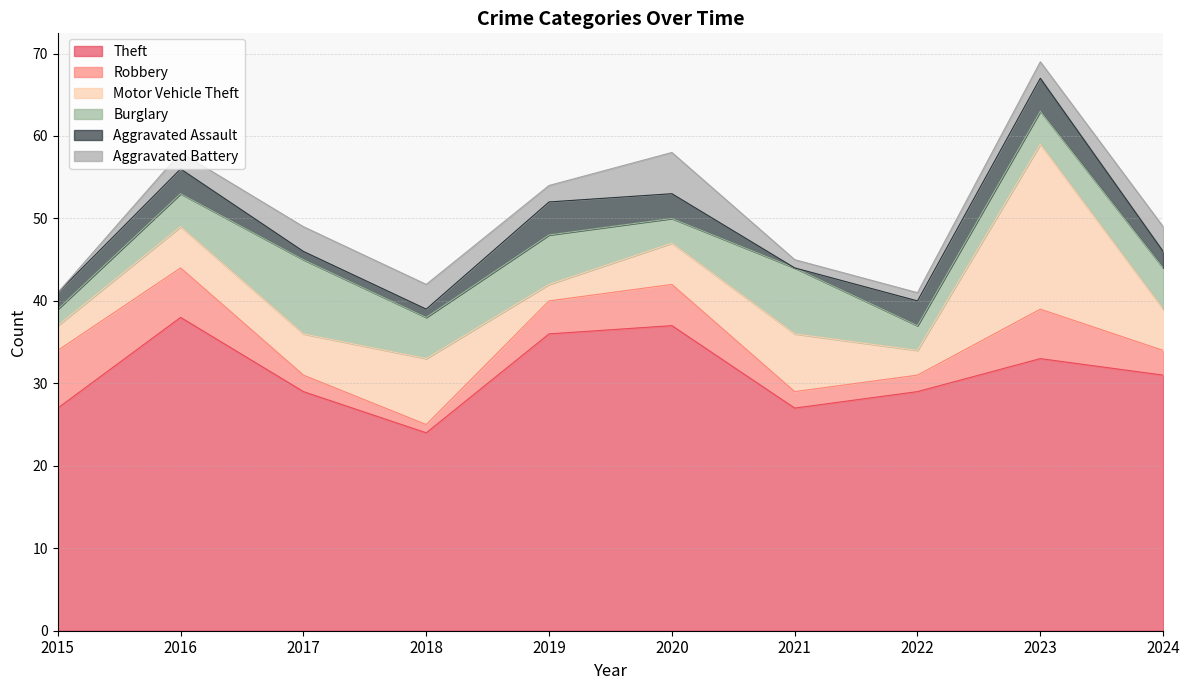

What are all the series names shown in the legend?

Theft, Robbery, Motor Vehicle Theft, Burglary, Aggravated Assault, Aggravated Battery